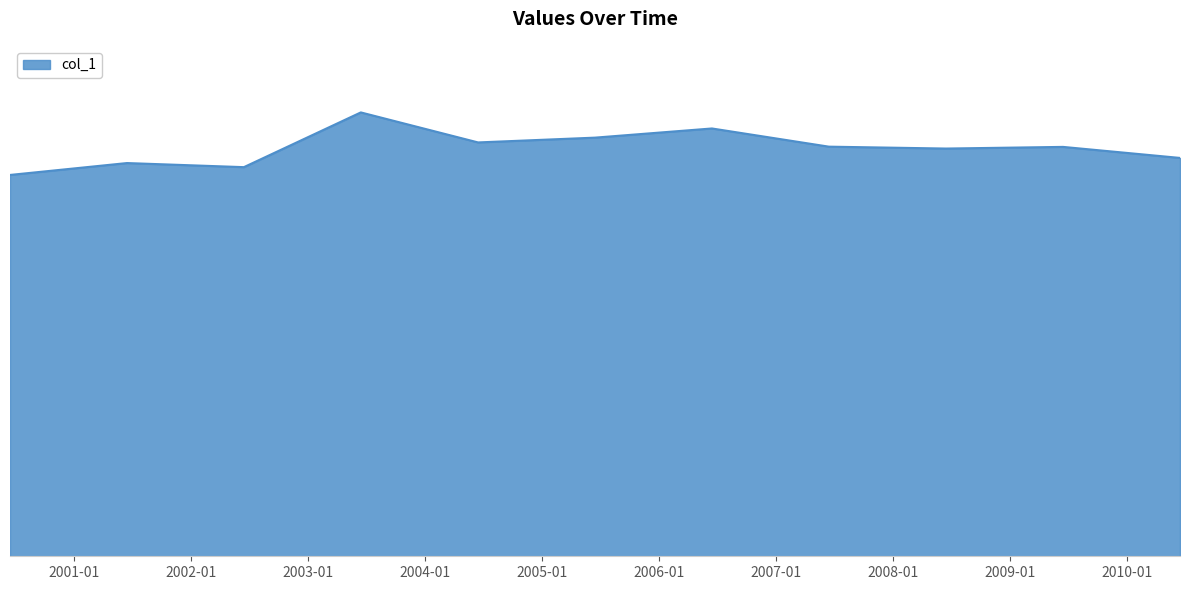

Does the chart have visible grid lines?

No